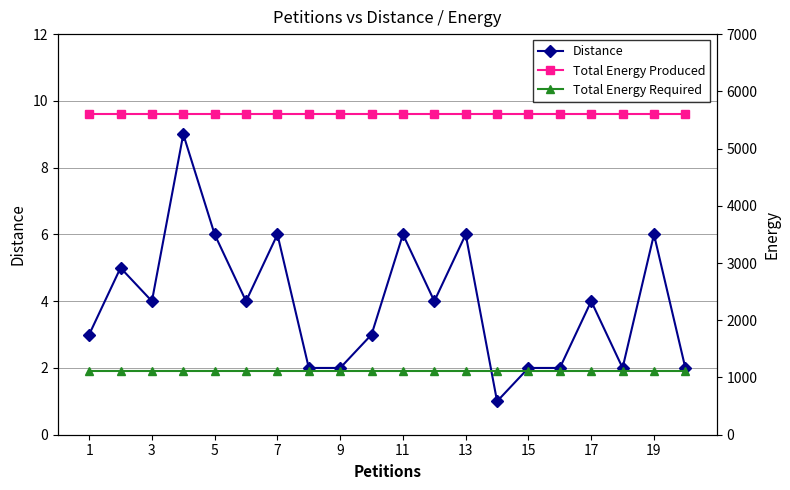

What is the value of the Total Energy Required point at the 11th from the left?

1121